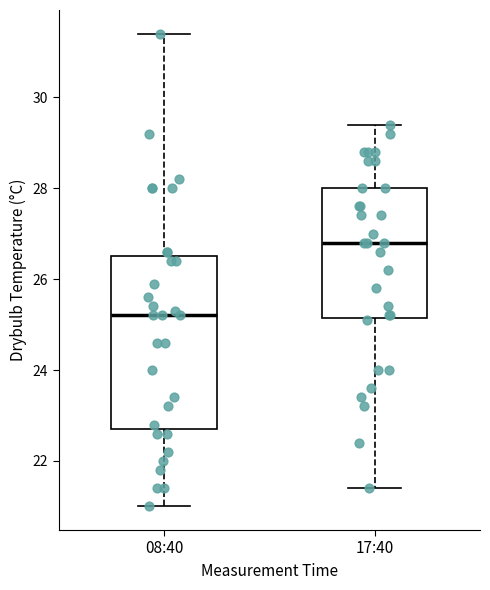

Reading left to right, read every box against the y-axis: the position of its median line, the range the box covers, and the ends of its whiskers. The values are not printed on the chart, so give them approximately, as read against the axis.

08:40: median 25.2, box 22.8 to 26.6, whiskers 21.0 to 31.4
17:40: median 26.8, box 25.2 to 28.0, whiskers 21.4 to 29.4